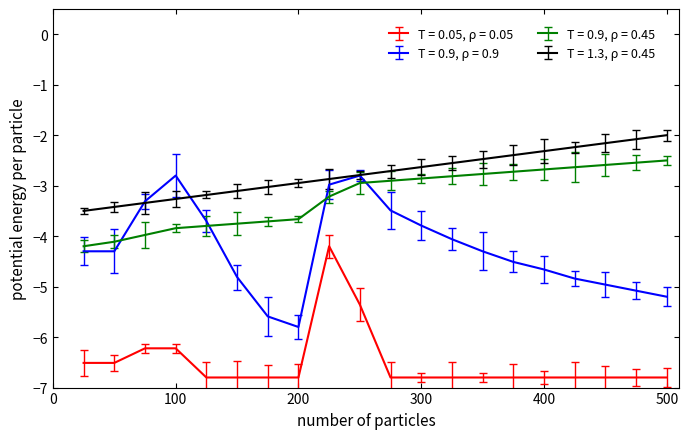

How many lines are shown in the chart?

4